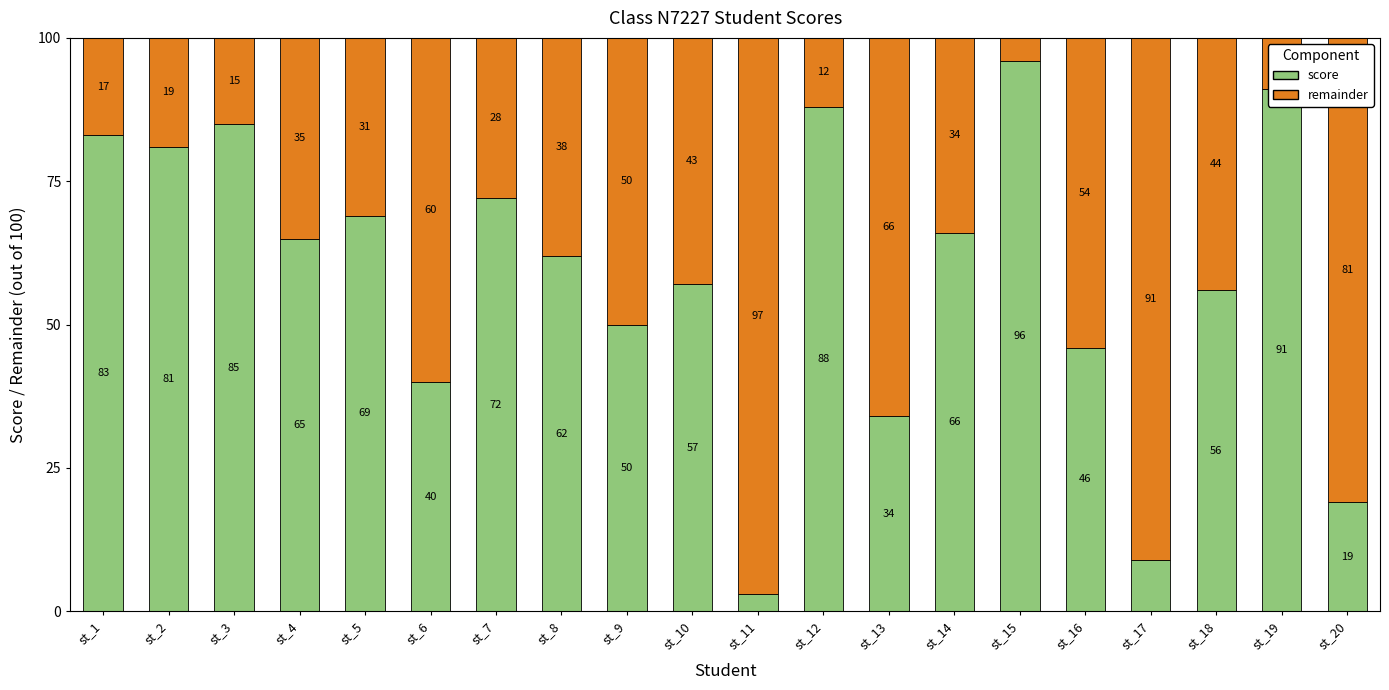

What is the average value of the score series?

59